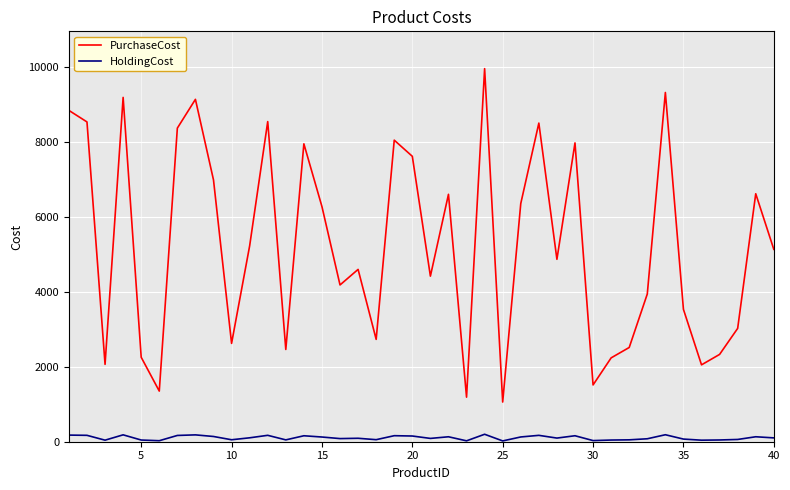

Rank the series by their average value, from highest to lowest.

PurchaseCost, HoldingCost